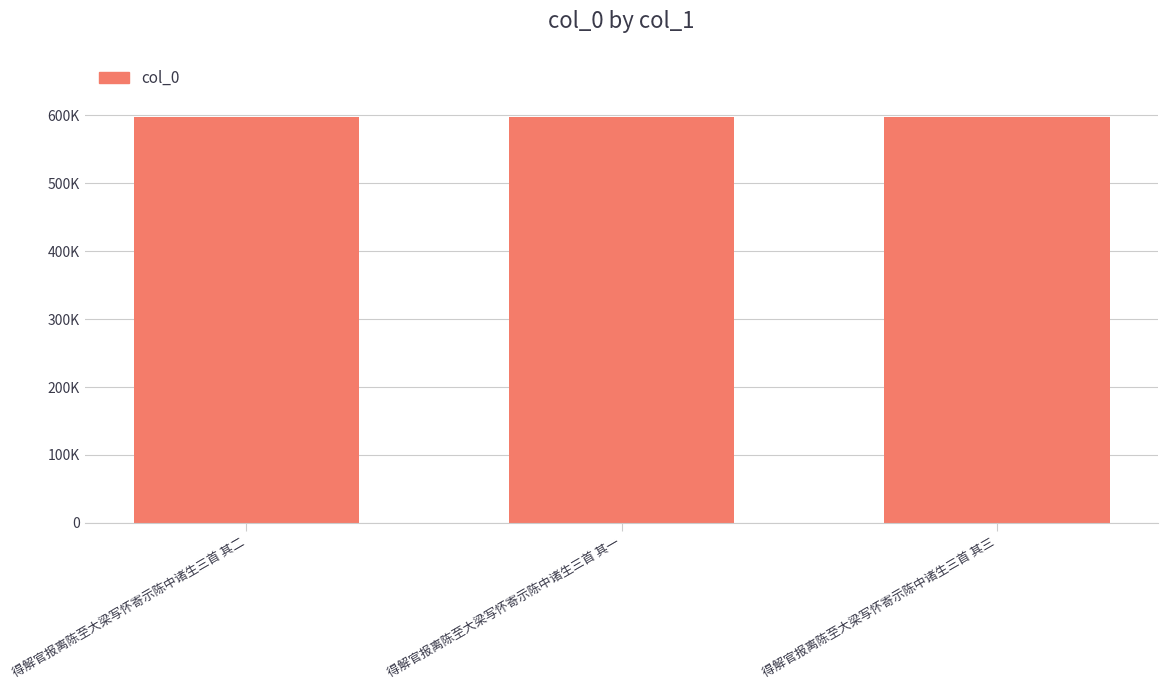

The value at 得解官报离陈至大梁写怀寄示陈中诸生三首 其一 is 264694. True or false?

False